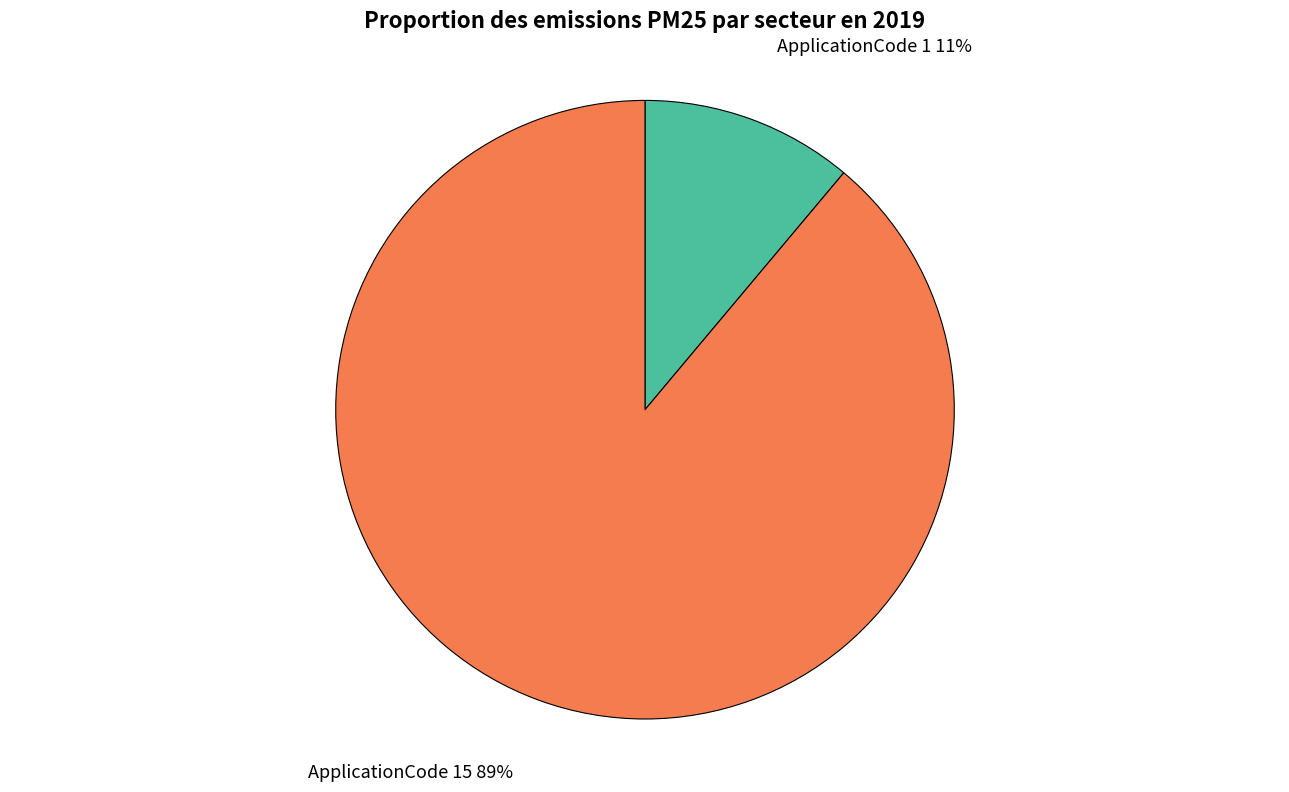

To the nearest percent, what is the difference between the largest and smallest slice percentages?

78%